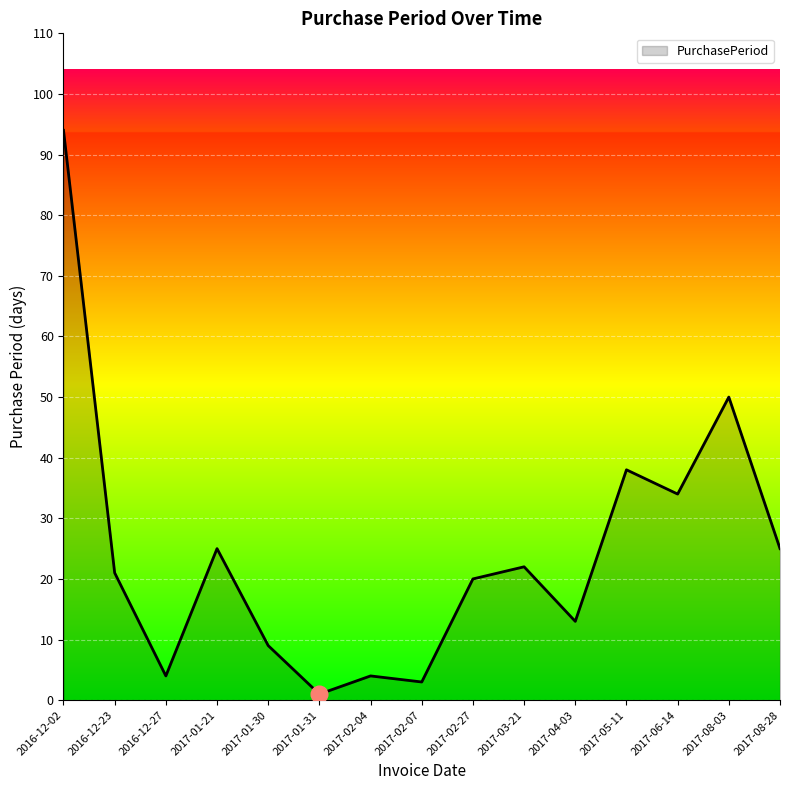

What is the greatest value displayed?

94